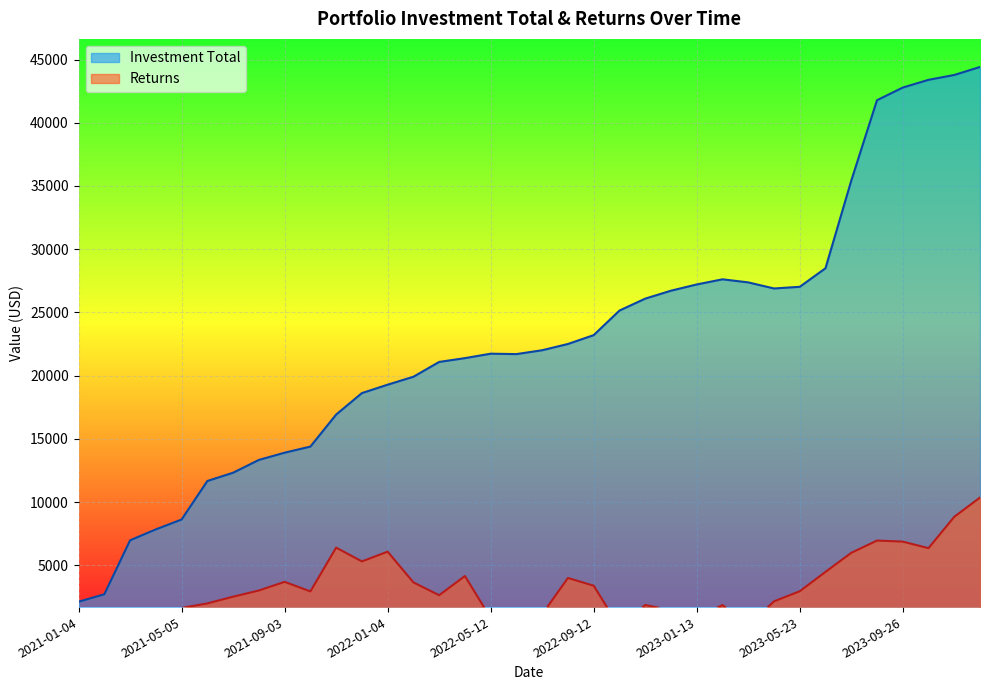

Does the chart display data point markers on the line(s)?

No